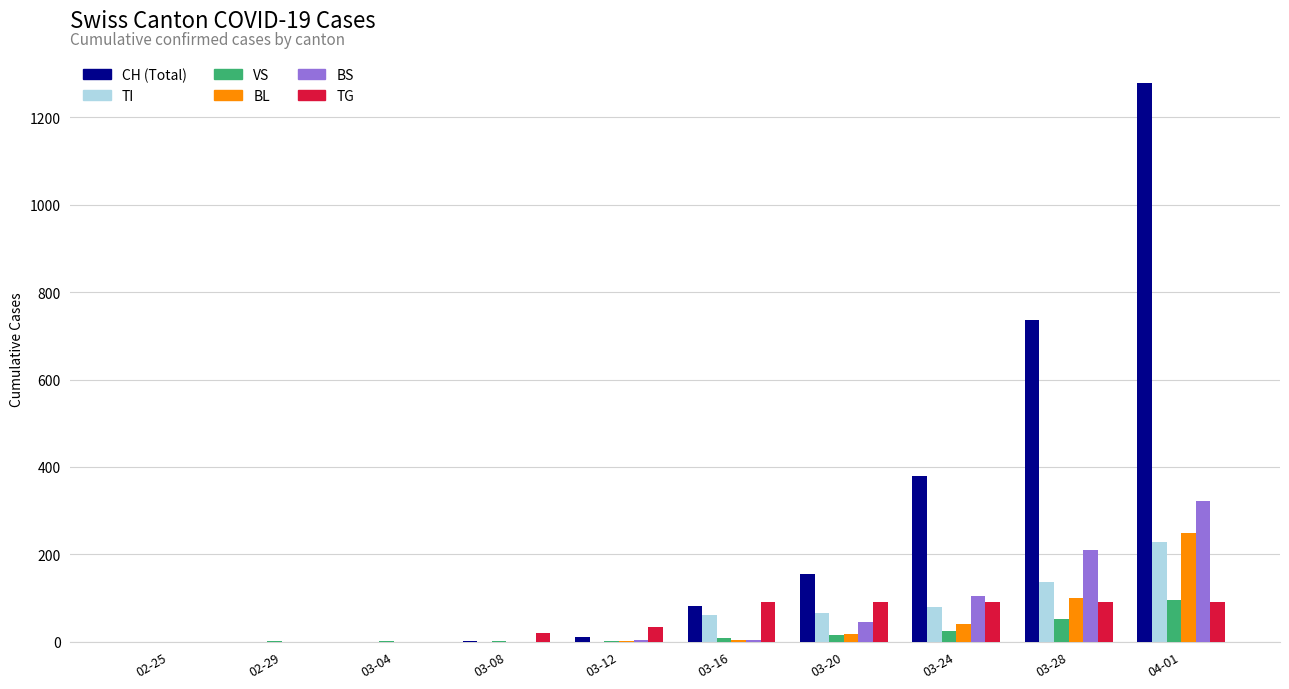

Which series has the largest range (max minus min)?

CH (Total)